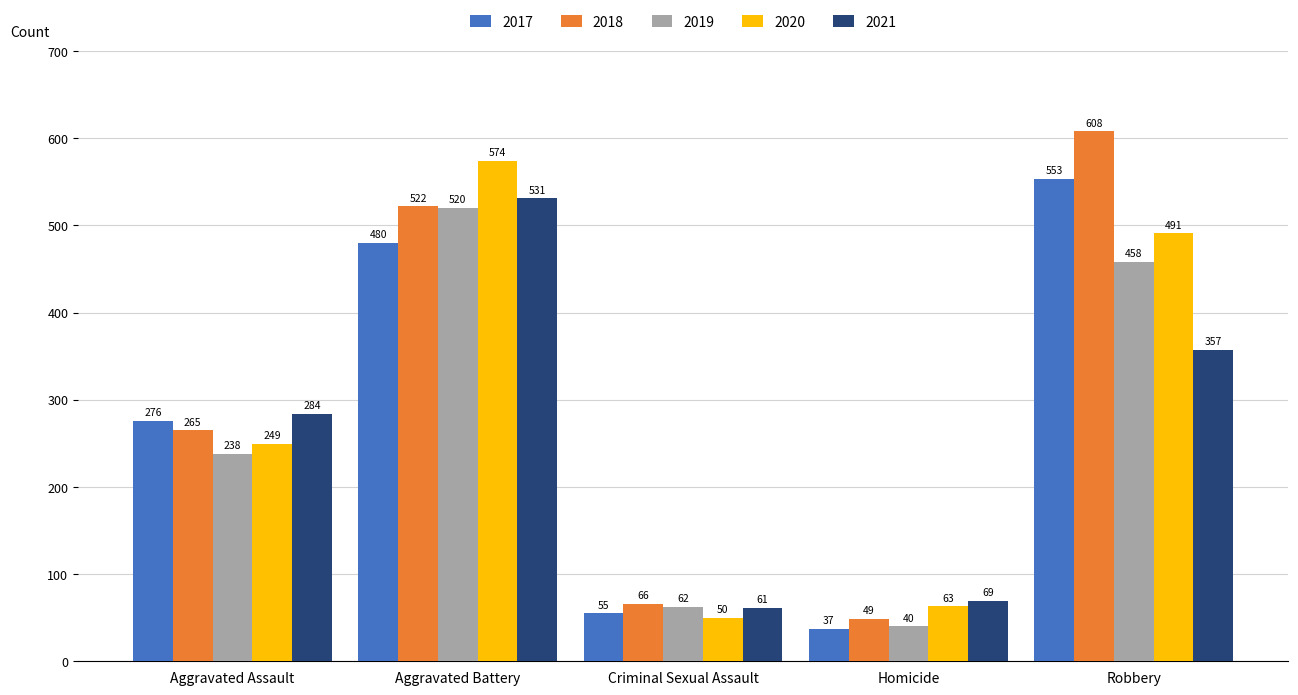

How many groups of bars are there?

5